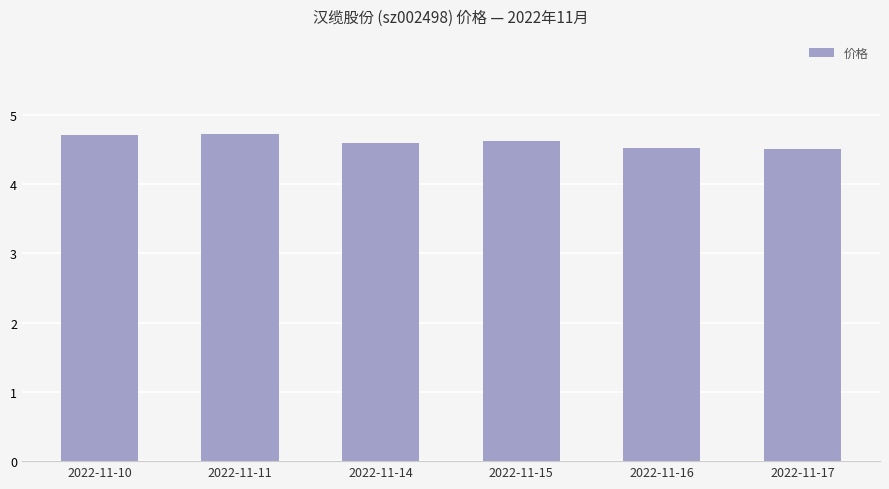

What is the approximate value at 2022-11-17?

4.5